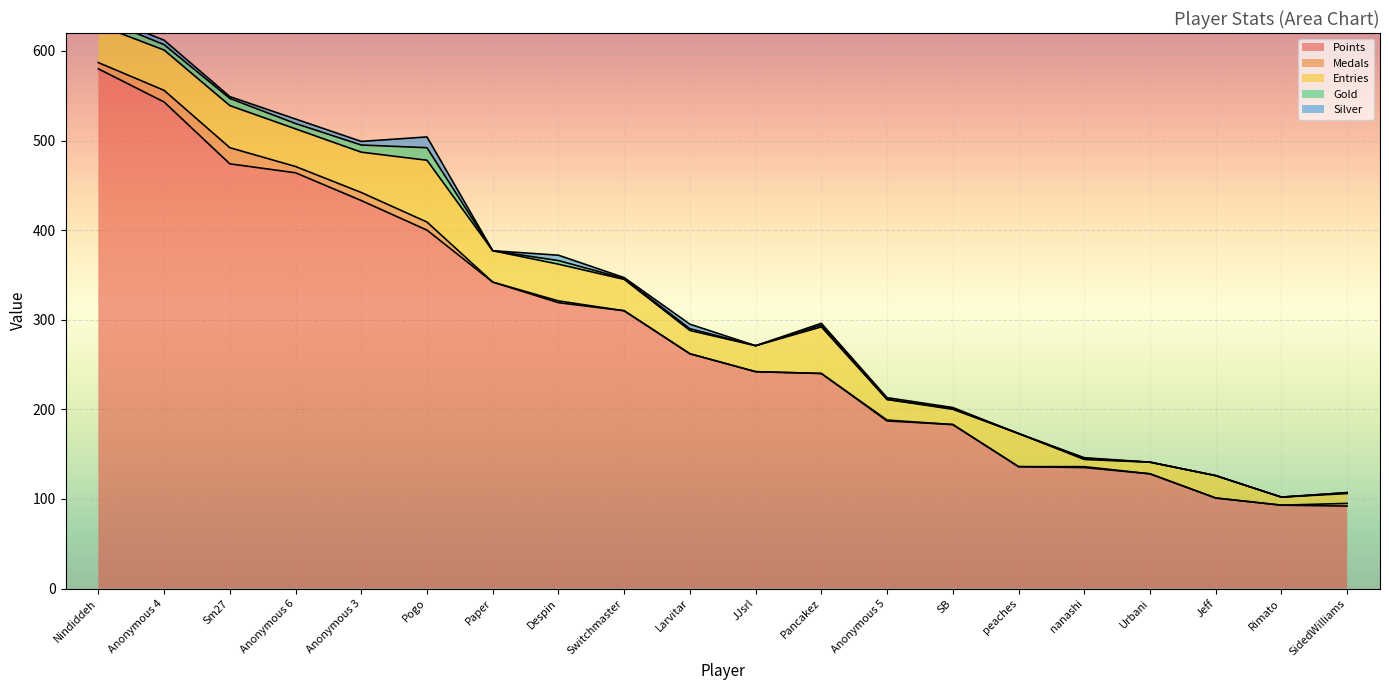

What is the difference between the maximum and second lowest values in the Medals series?

18